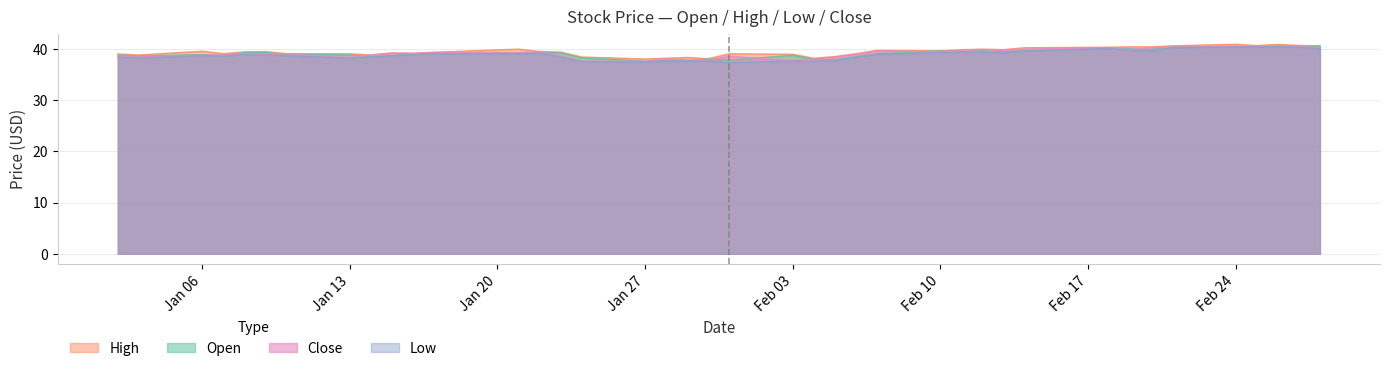

What is the approximate value of close at 2014-01-10?

39.1